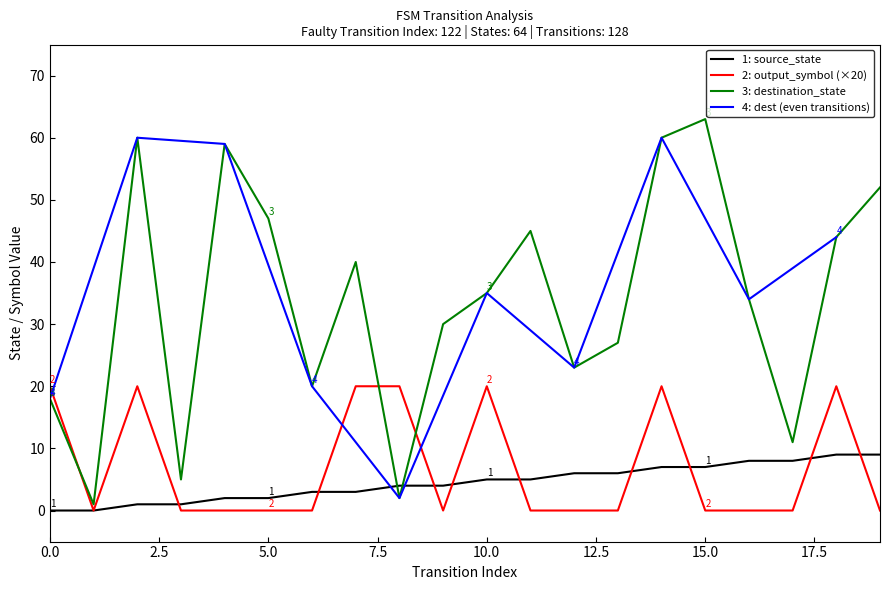

Is the value of output_symbol at 17 greater than the value of destination_state at 9?

No